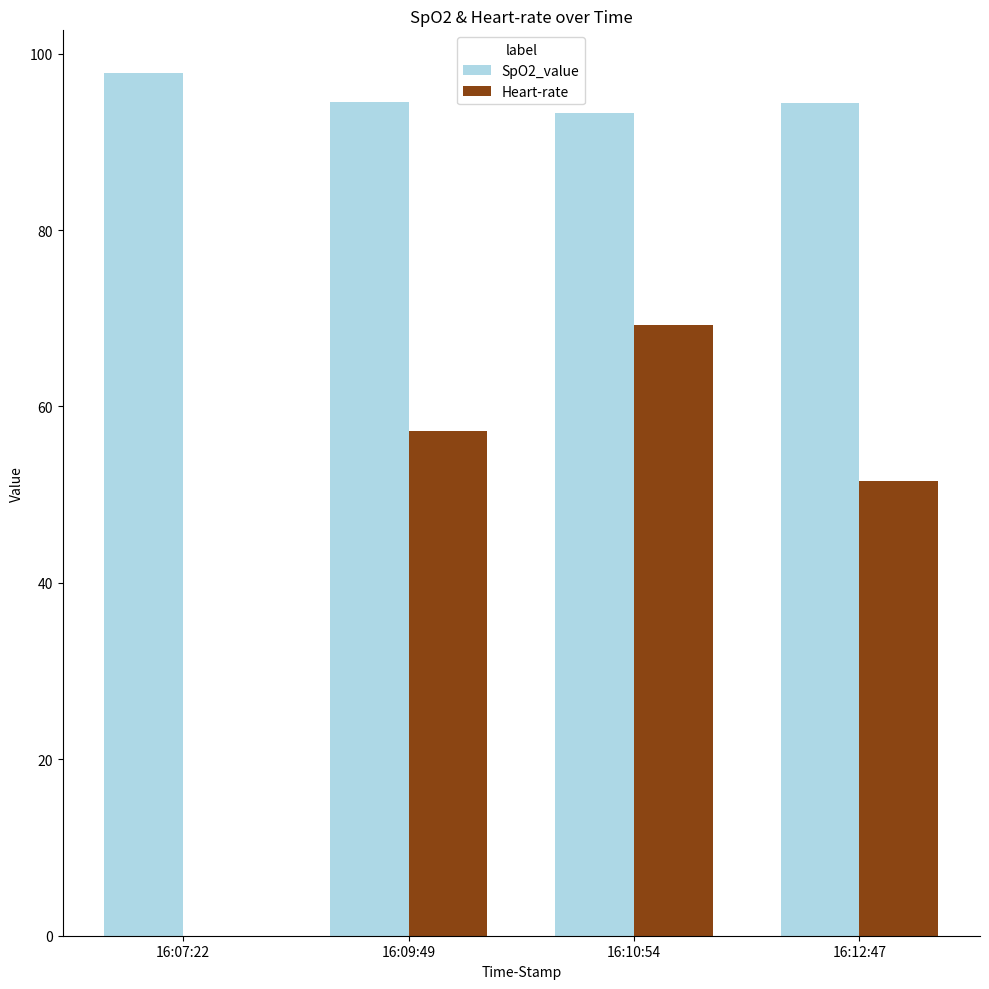

At which category is the sum across all series the highest?

16:10:54